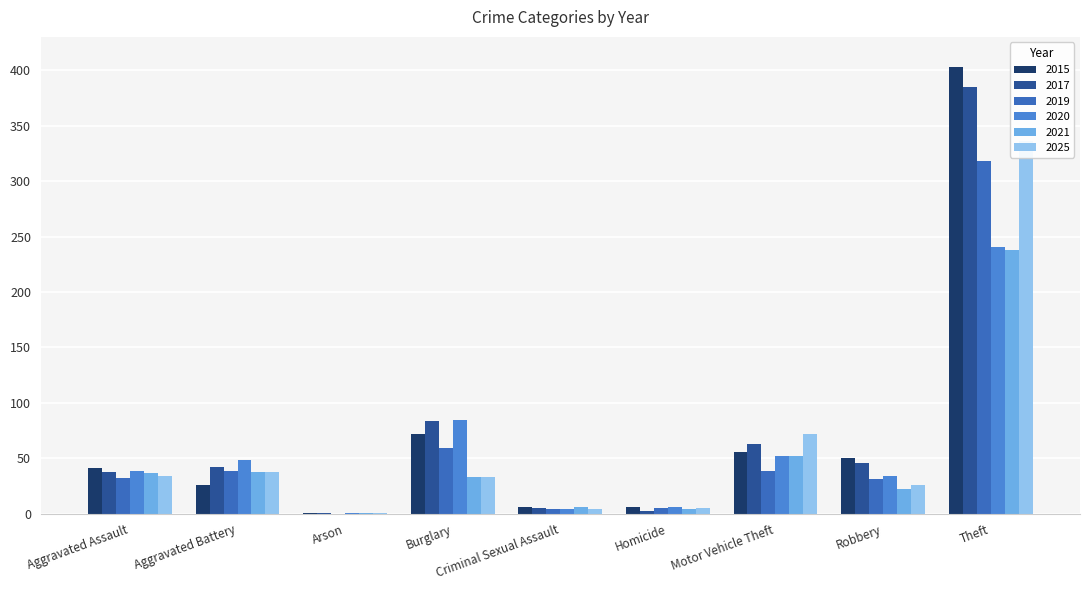

Does the chart contain any negative values?

No